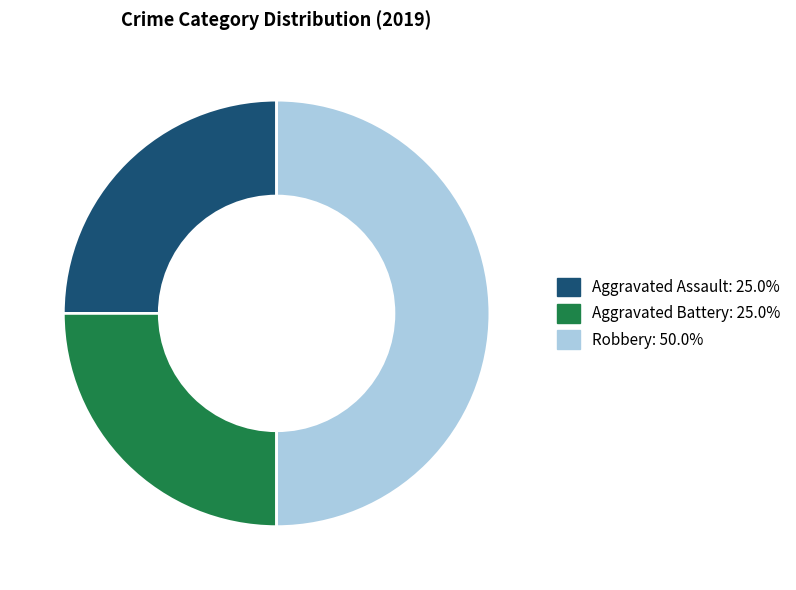

Does Aggravated Assault represent more than half of the total?

No